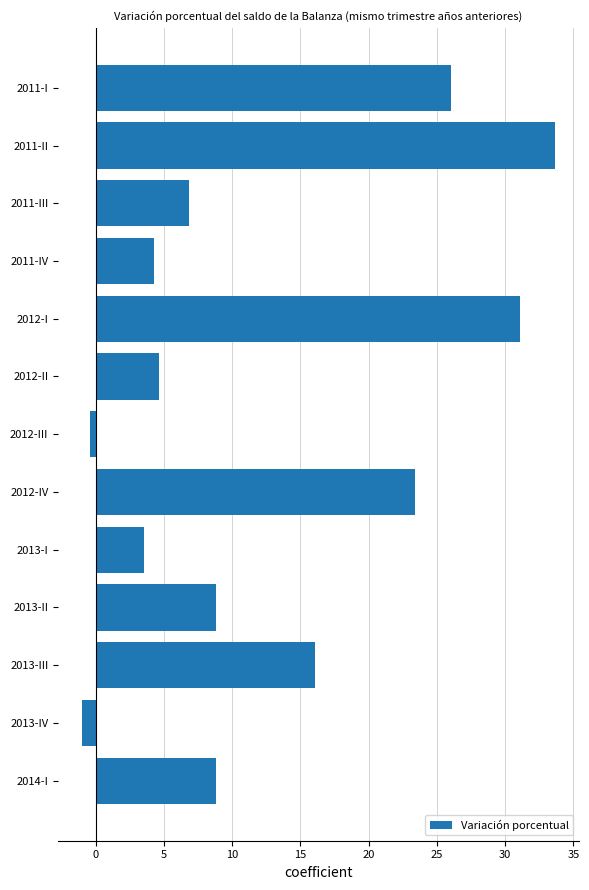

The value at 2012-IV is 11.8. True or false?

False